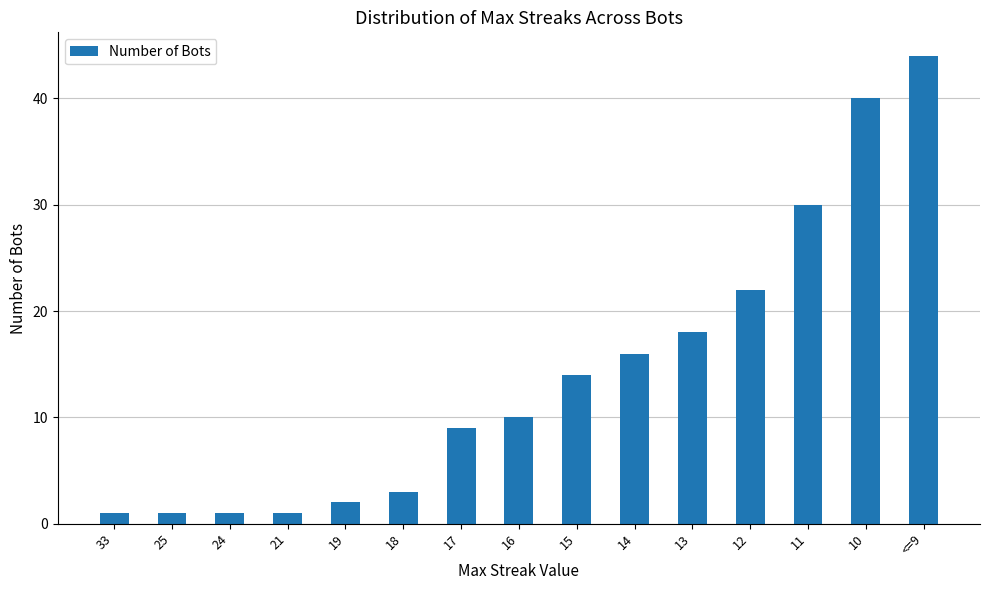

At which label is the value closest to 22?

12